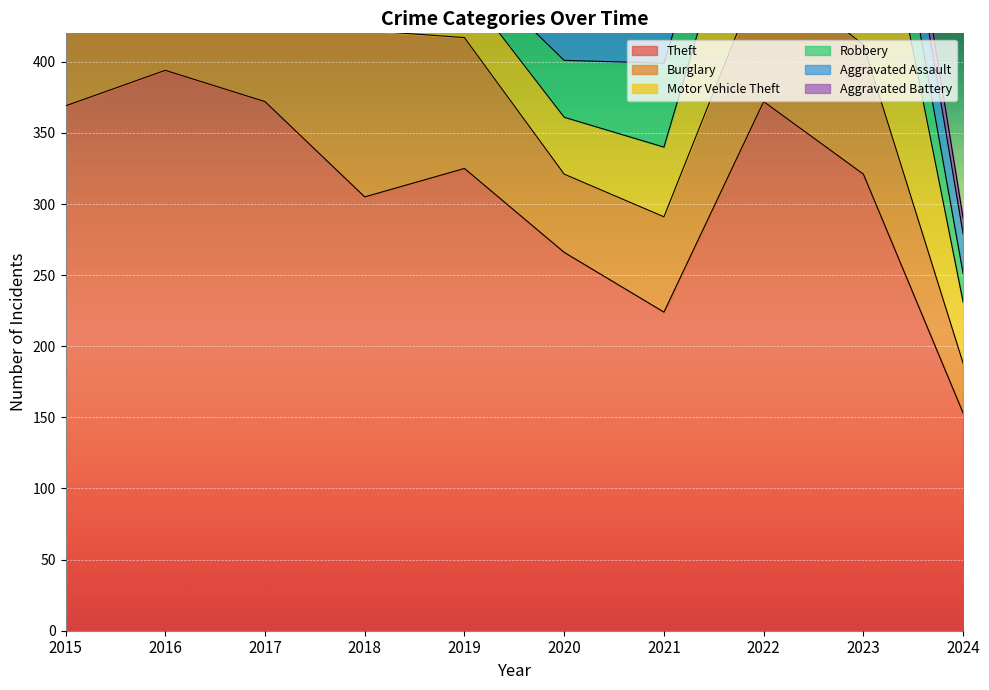

How many data points in Theft are less than 325?

5